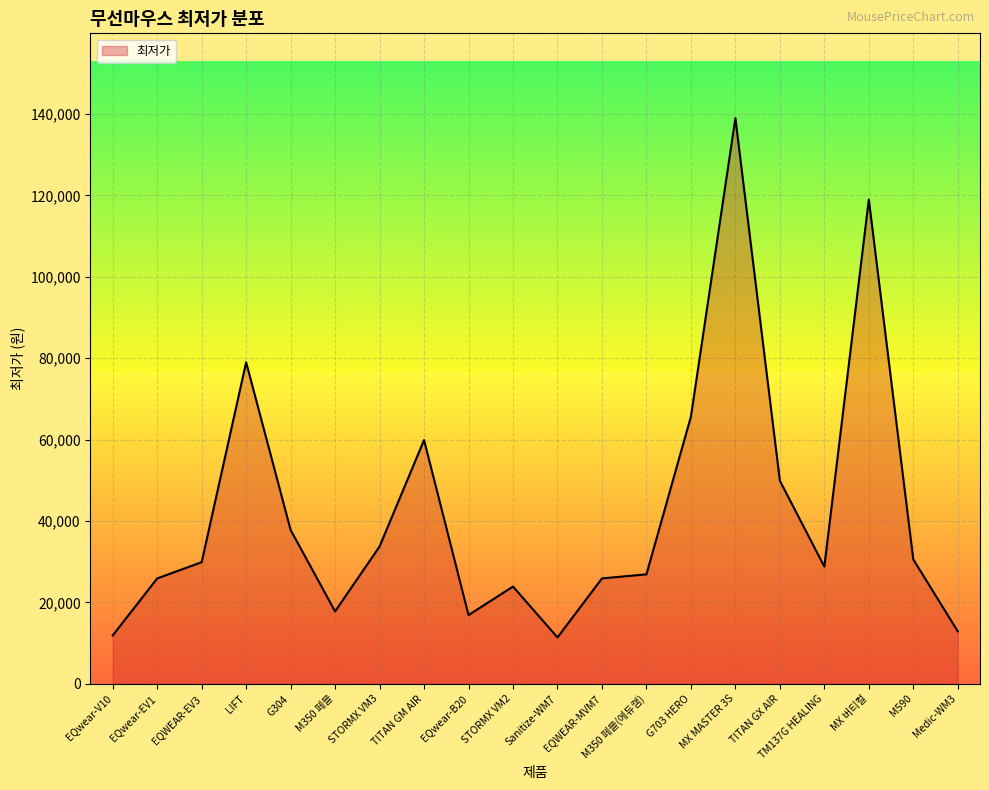

What is the difference between the maximum and minimum values?

127590